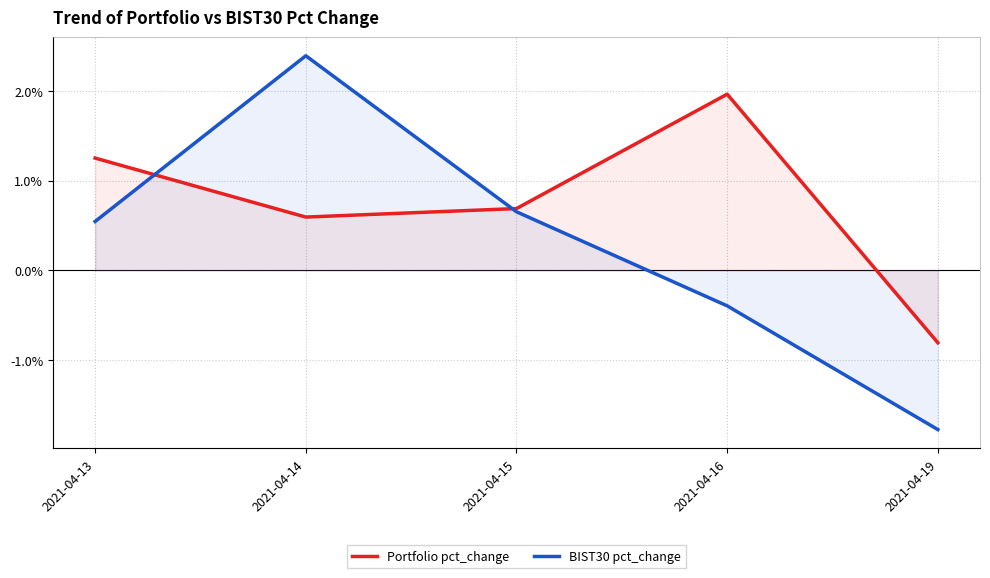

Rank the series by their average value, from lowest to highest.

BIST30 pct_change, Portfolio pct_change